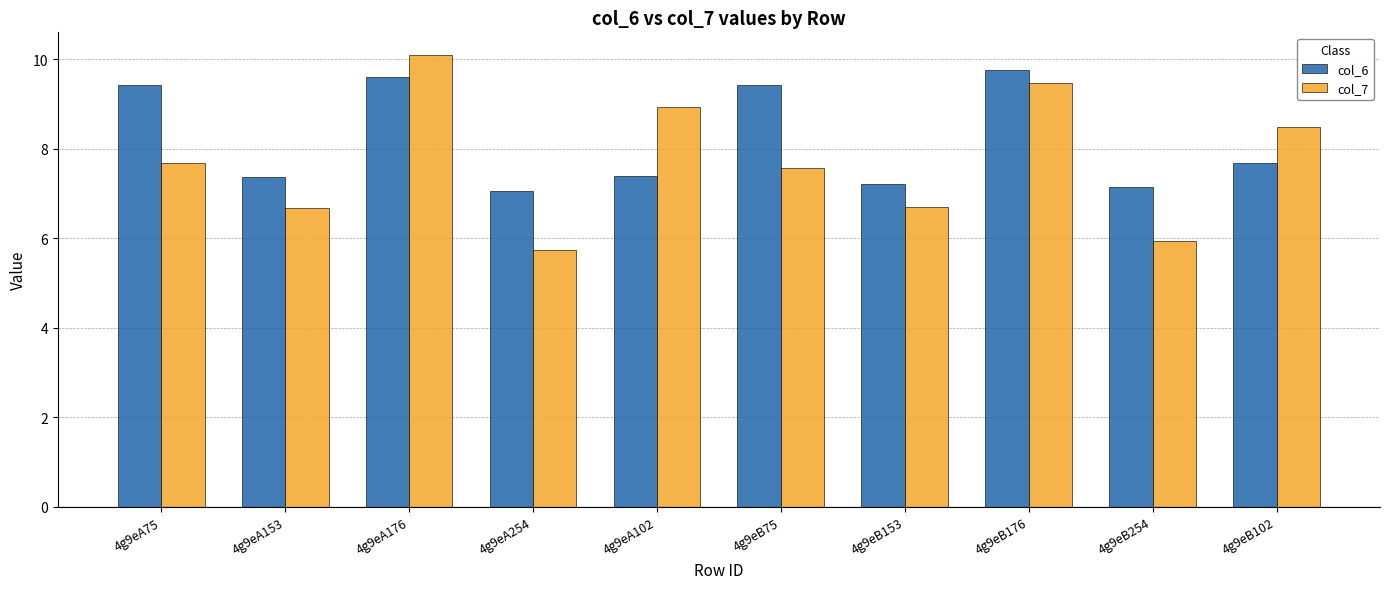

What is the label of the 8th bar from the left?

4g9eB176